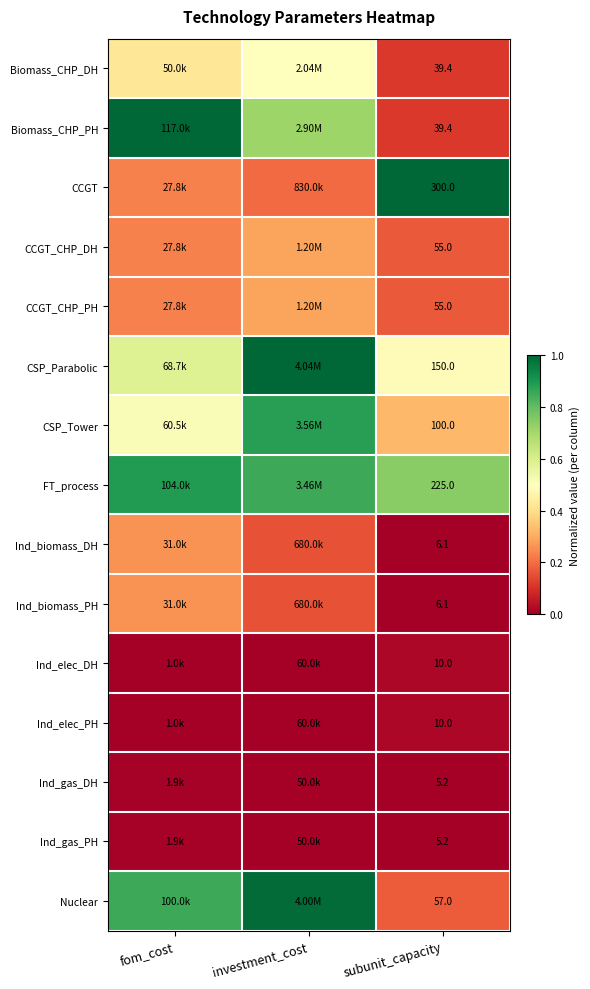

At how many categories does at least one series exceed 0?

3